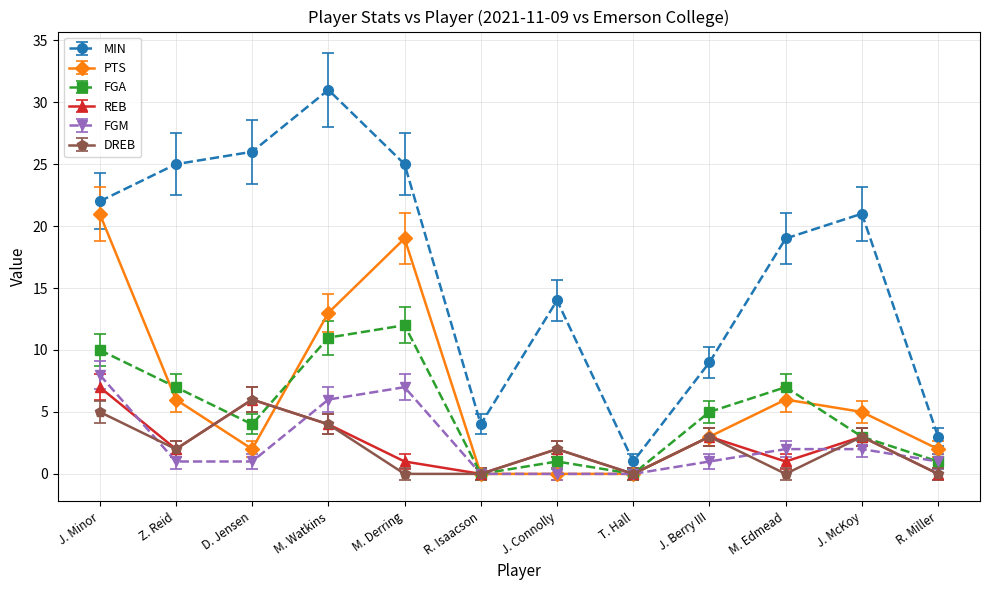

What is the average value of the FGM series?

2